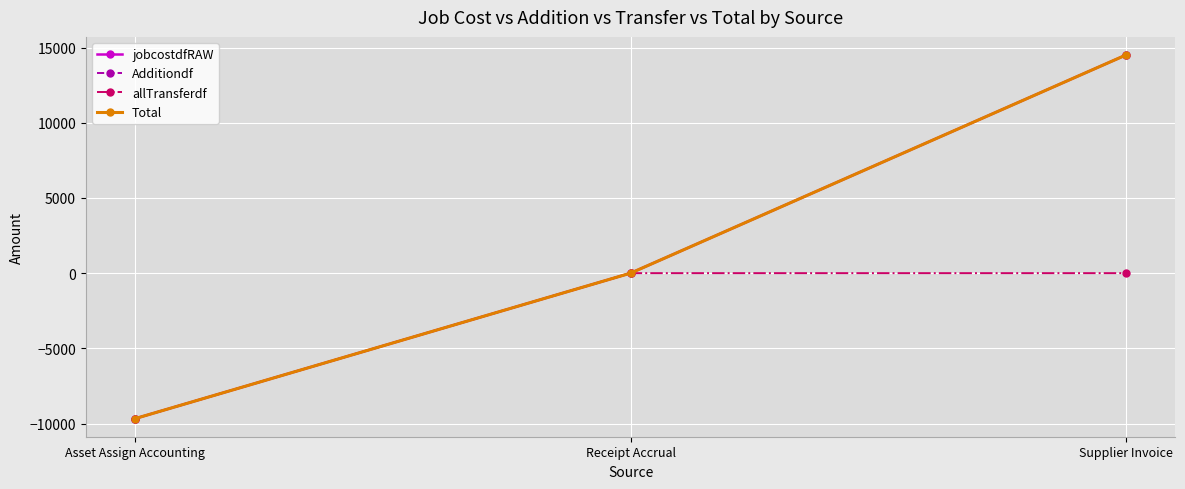

True or false: Additiondf has a value of -15044.3 at Asset Assign Accounting.

False